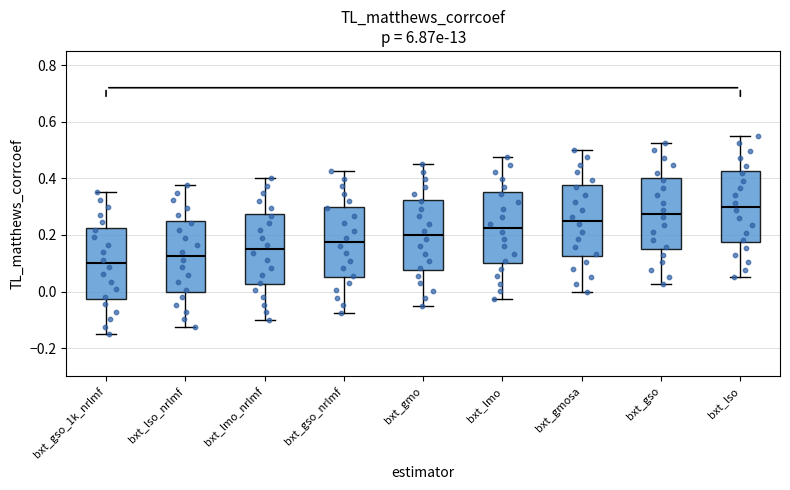

Reading left to right, transcribe this box plot: for each box, give where its median line is, the range the box spans, and where its two whiskers end, as read against the y-axis. The values are not printed on the chart, so give them approximately, as read against the axis.

bxt_gso_1k_nrlmf: median 0.10, box -0.02 to 0.22, whiskers -0.14 to 0.36
bxt_lso_nrlmf: median 0.12, box 0.00 to 0.26, whiskers -0.12 to 0.38
bxt_lmo_nrlmf: median 0.16, box 0.02 to 0.28, whiskers -0.10 to 0.40
bxt_gso_nrlmf: median 0.18, box 0.06 to 0.30, whiskers -0.08 to 0.42
bxt_gmo: median 0.20, box 0.08 to 0.32, whiskers -0.04 to 0.46
bxt_lmo: median 0.22, box 0.10 to 0.36, whiskers -0.02 to 0.48
bxt_gmosa: median 0.26, box 0.12 to 0.38, whiskers 0.00 to 0.50
bxt_gso: median 0.28, box 0.16 to 0.40, whiskers 0.02 to 0.52
bxt_lso: median 0.30, box 0.18 to 0.42, whiskers 0.06 to 0.56